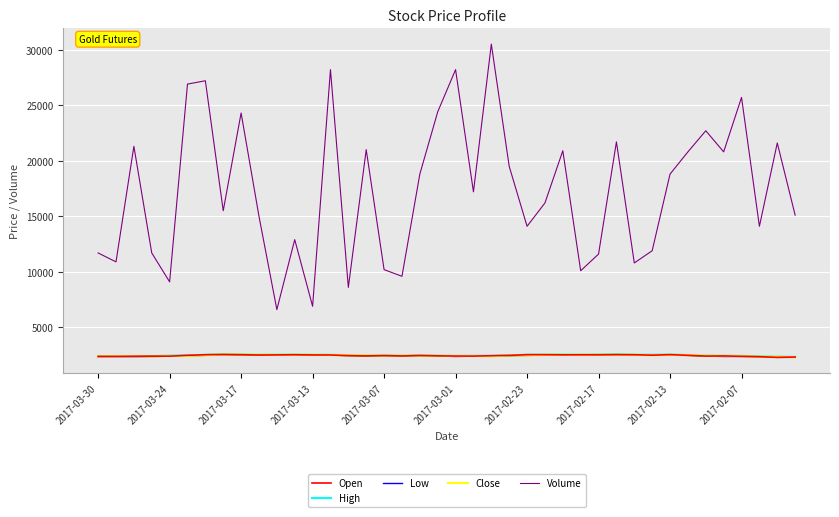

True or false: Open and Volume intersect in this chart.

False